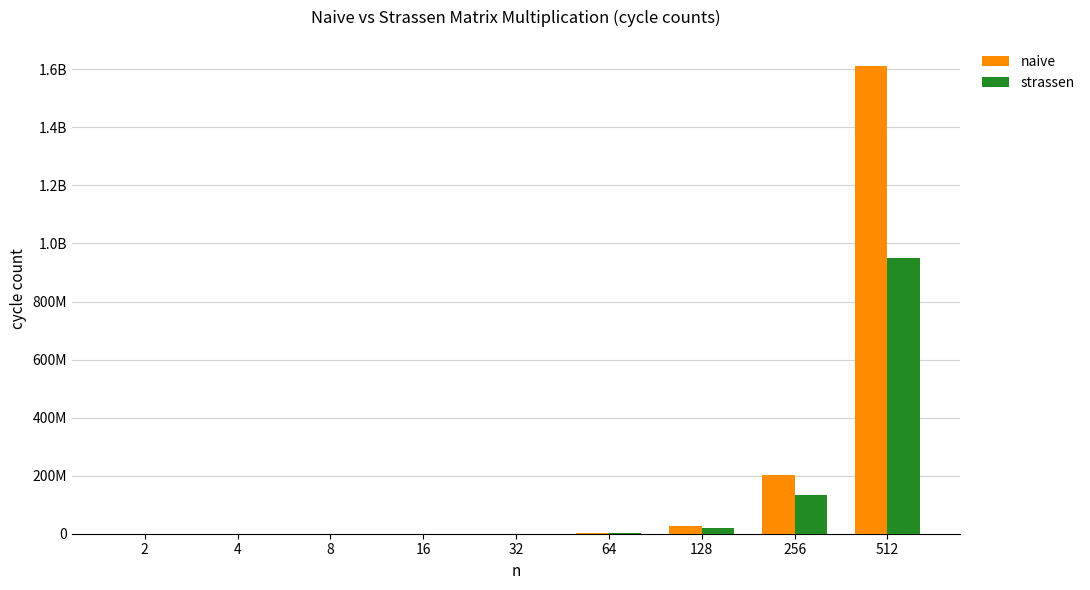

Are the bars horizontal?

No